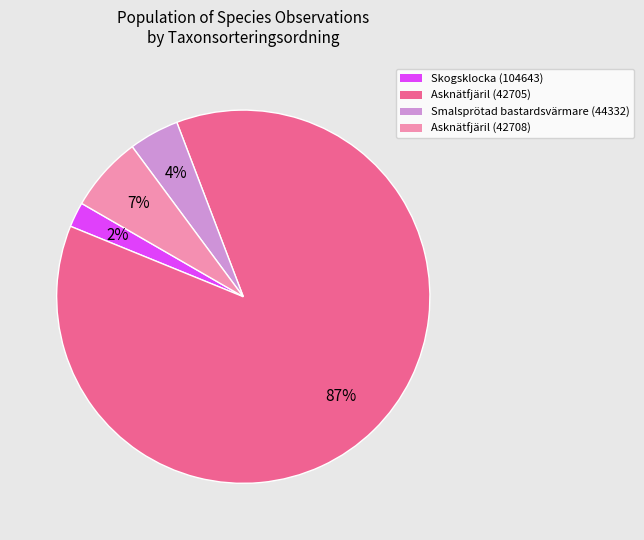

To the nearest percent, what is the average slice percentage?

25%